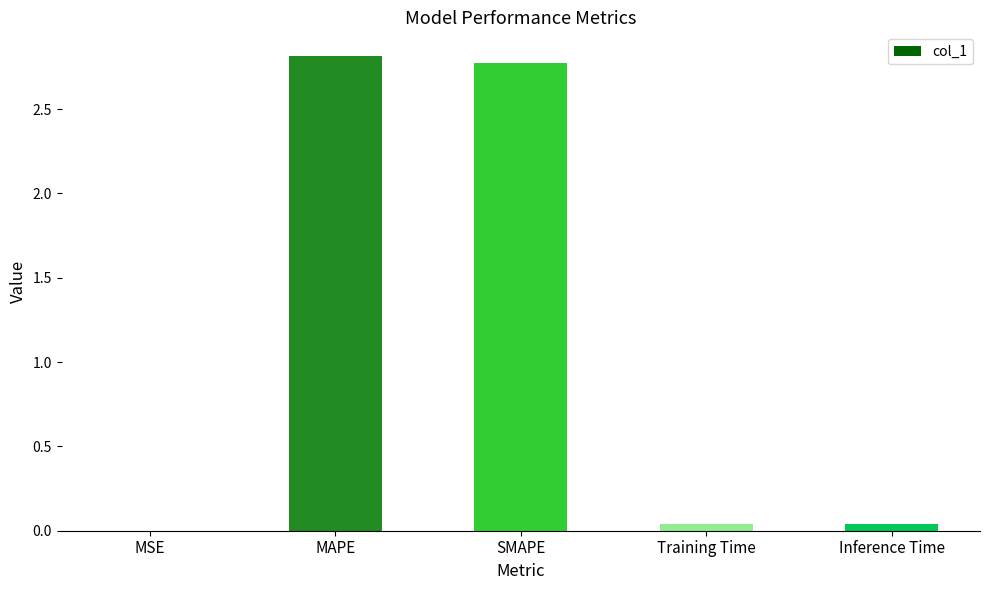

What is the sum of all values?

5.7